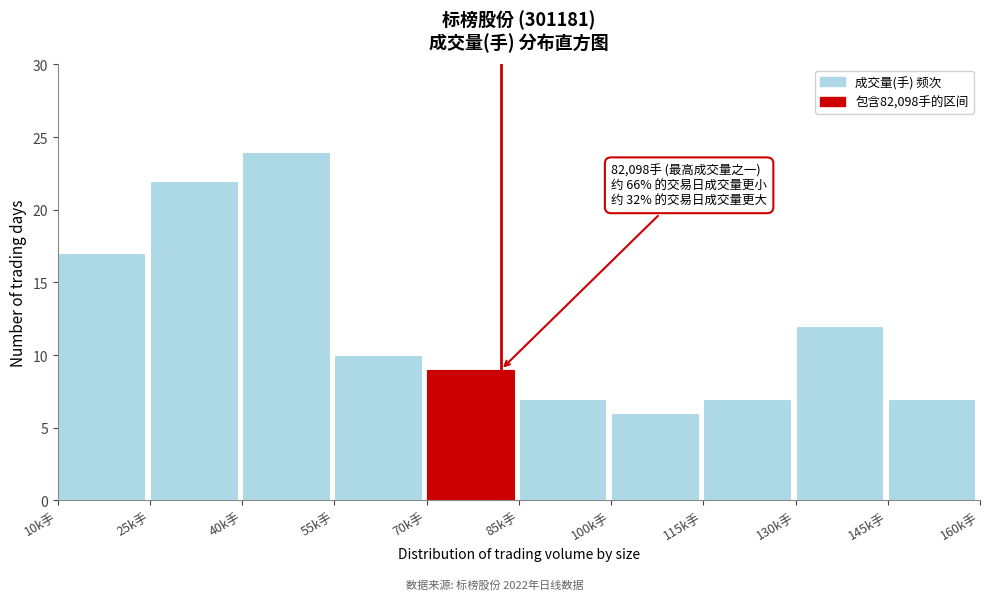

Reading right to left, what are all the values shown in this chart?

7	12	7	6	7	9	10	24	22	17